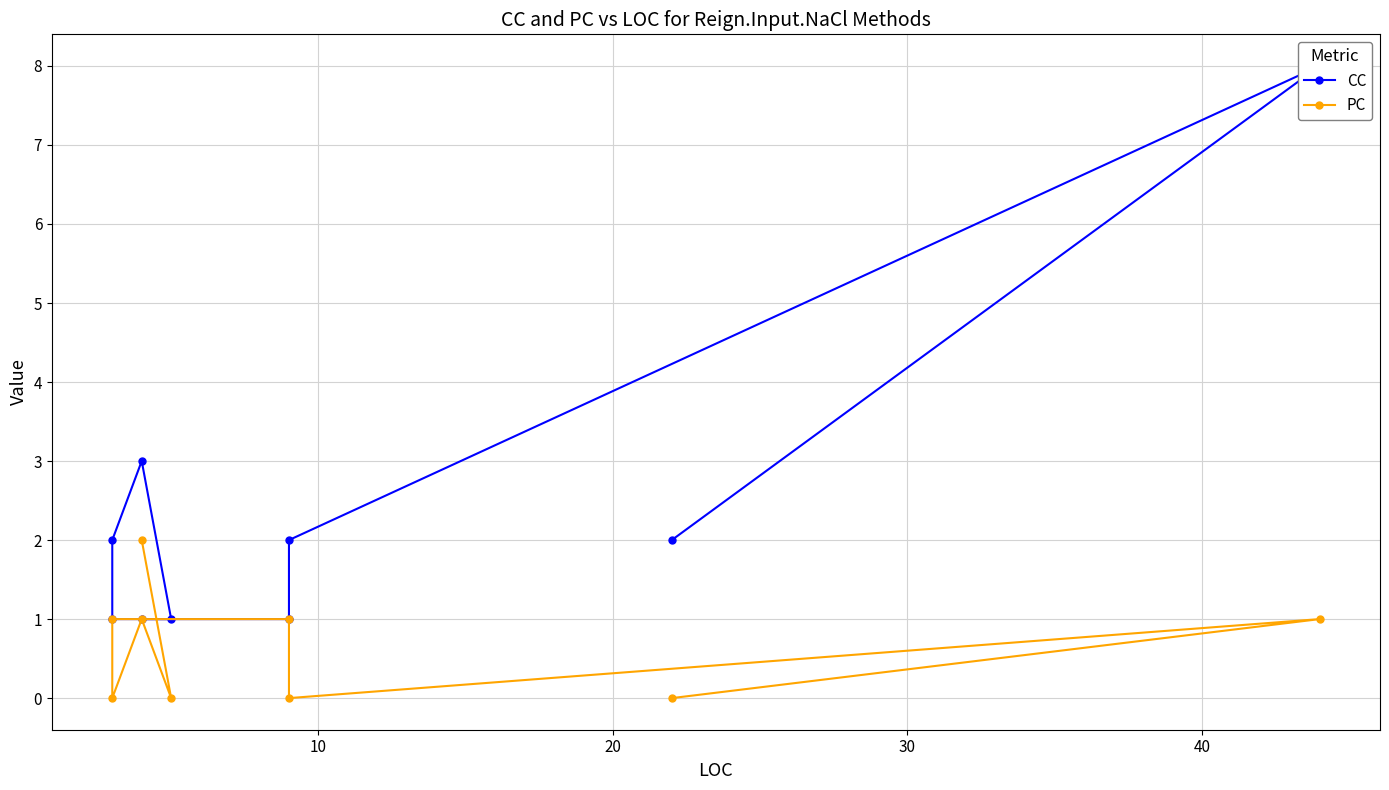

Count the CC values in the range 1 to 2.

7